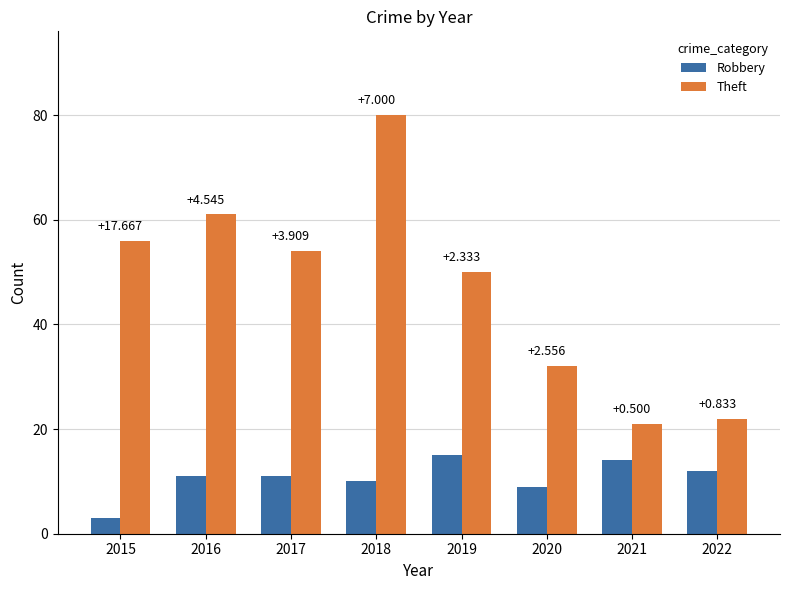

Does the chart contain stacked bars?

No